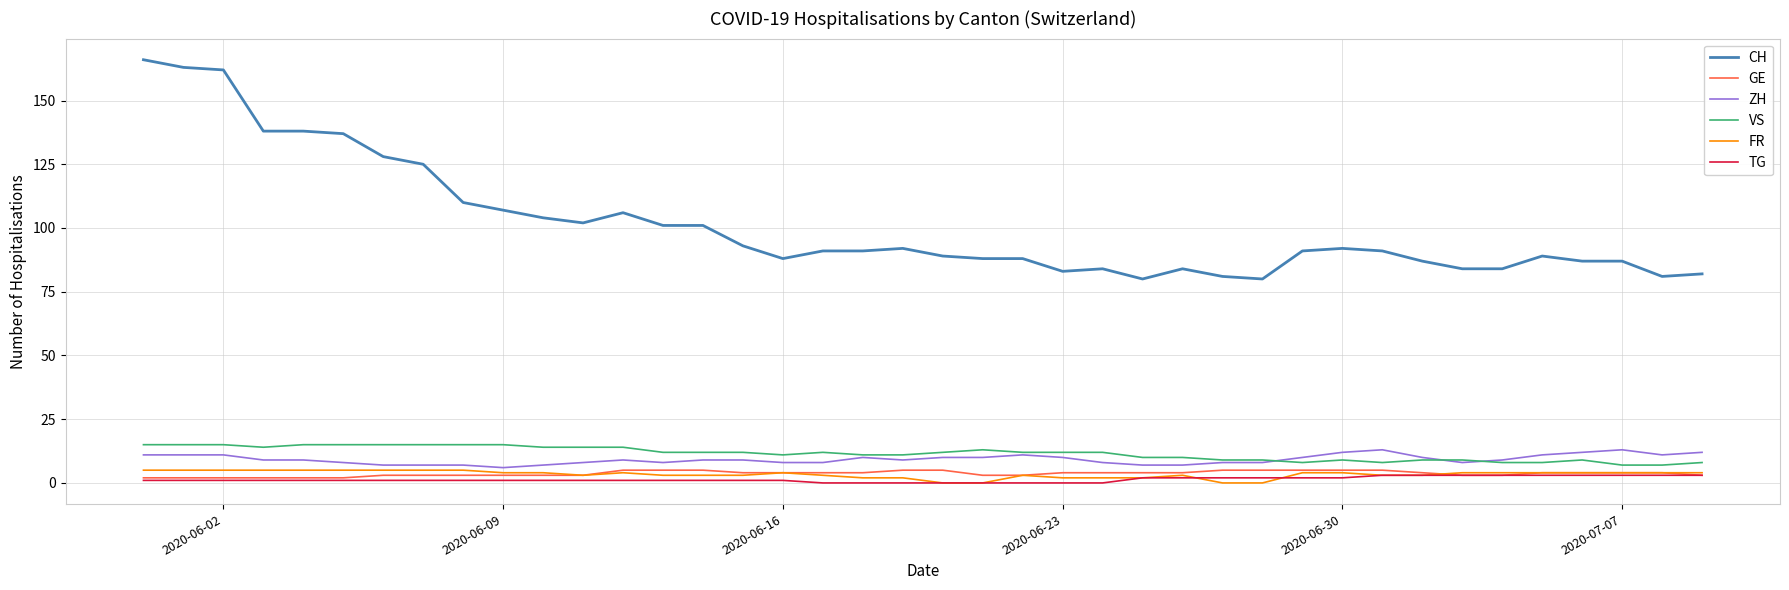

Which series has the largest total across all categories?

CH